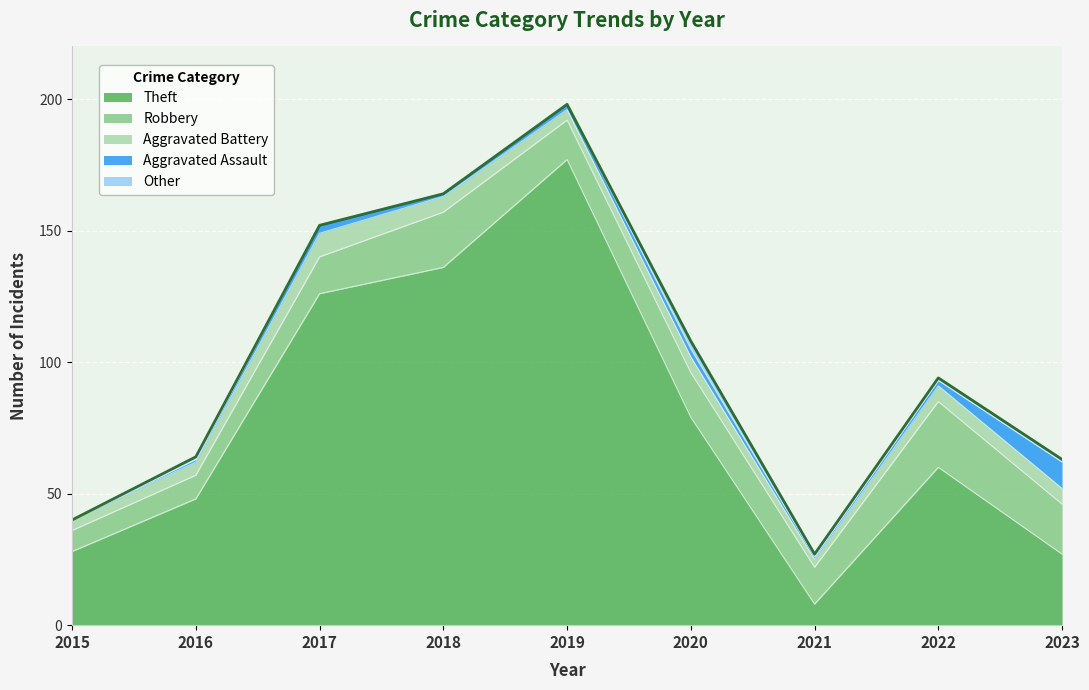

What is the value of the Robbery point at the 4th from the left?

21